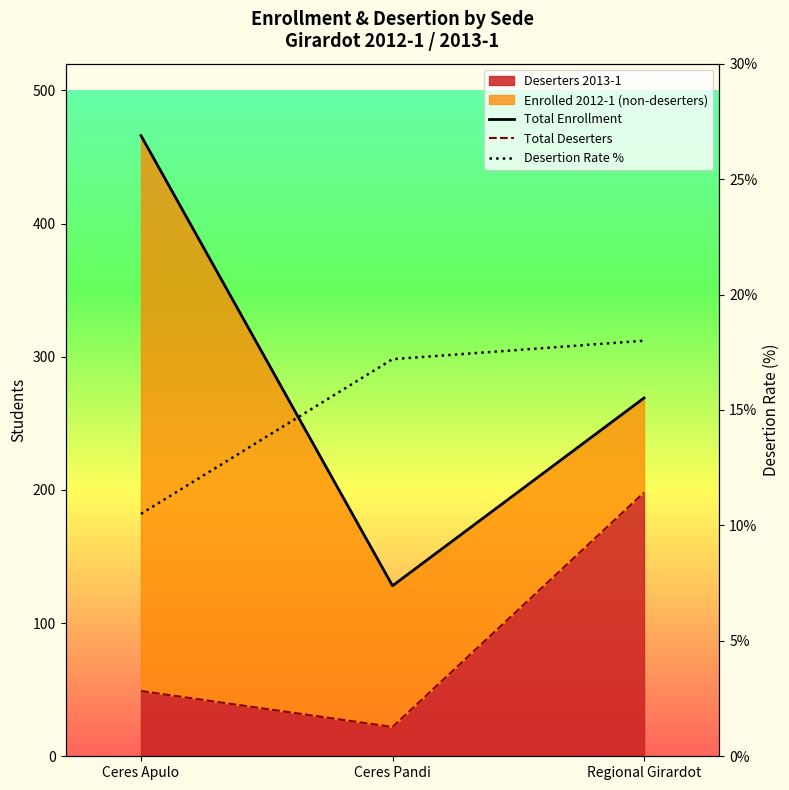

What is the spread (max minus min) of values at Ceres Apulo?

455.5